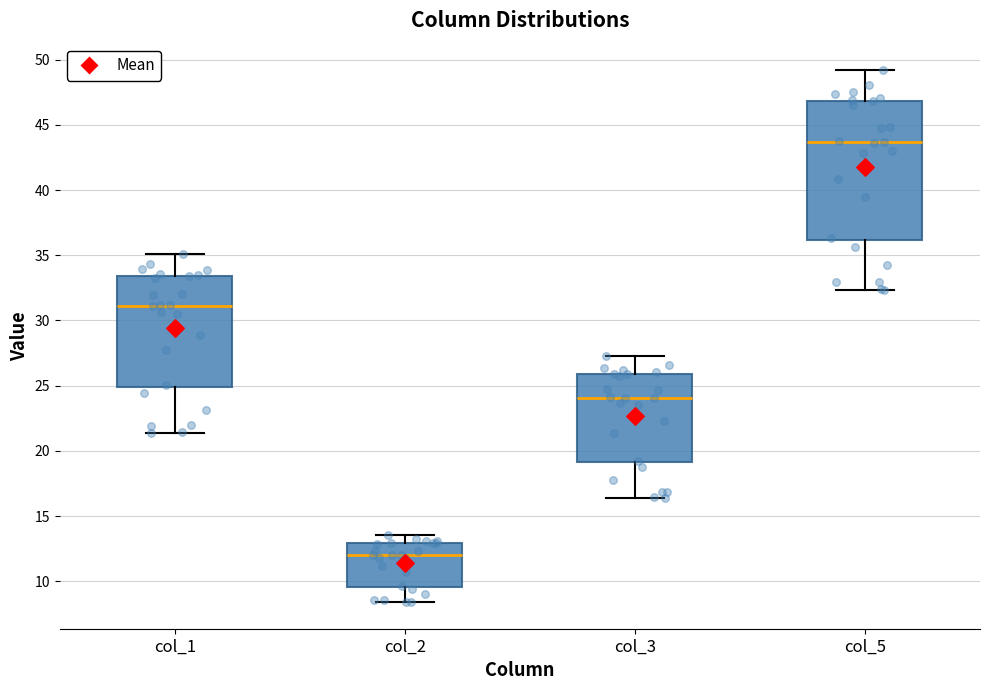

Where does the lower whisker of the box for col_2 end on the y-axis? The values are not printed on the chart, so give them approximately, as read against the axis.

8.5